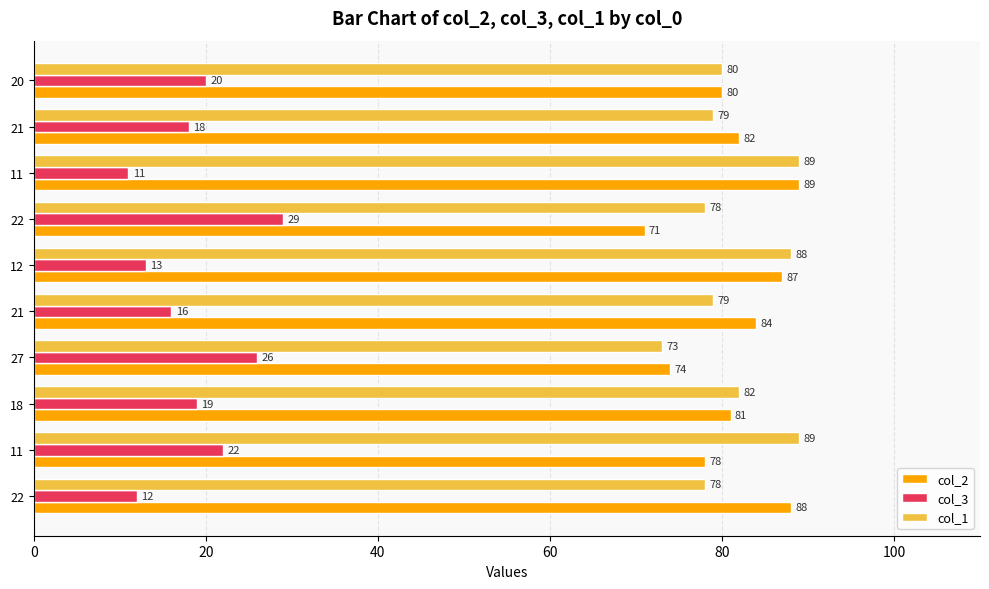

Count the number of categories in the chart.

10